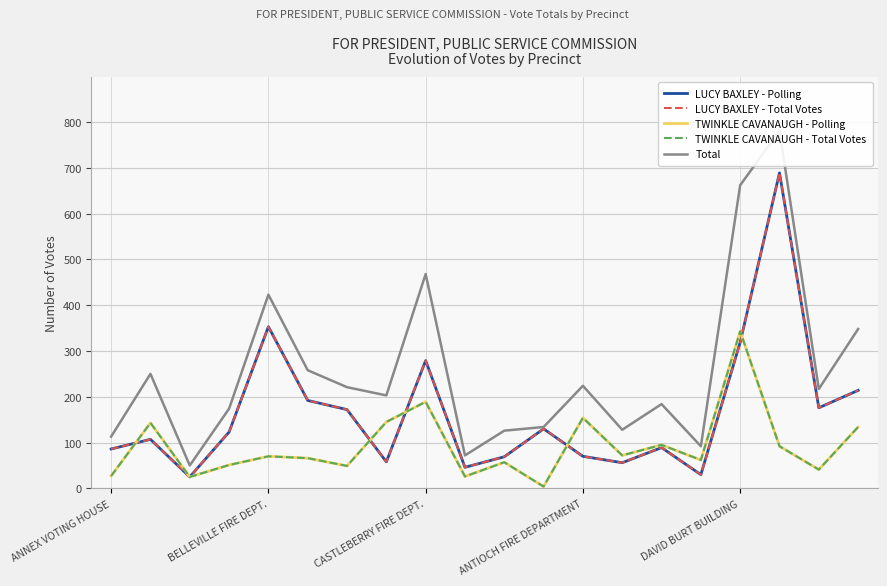

Which series has the largest range (max minus min)?

Total